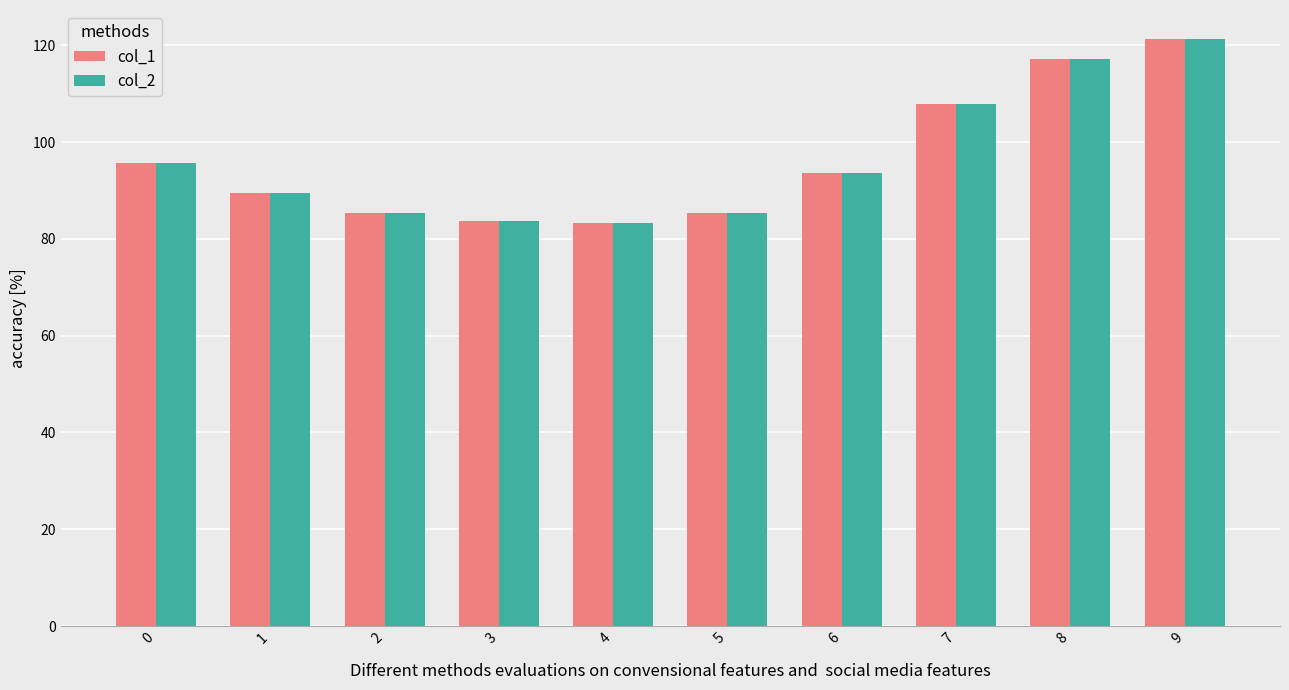

At which category is the sum across all series the highest?

9